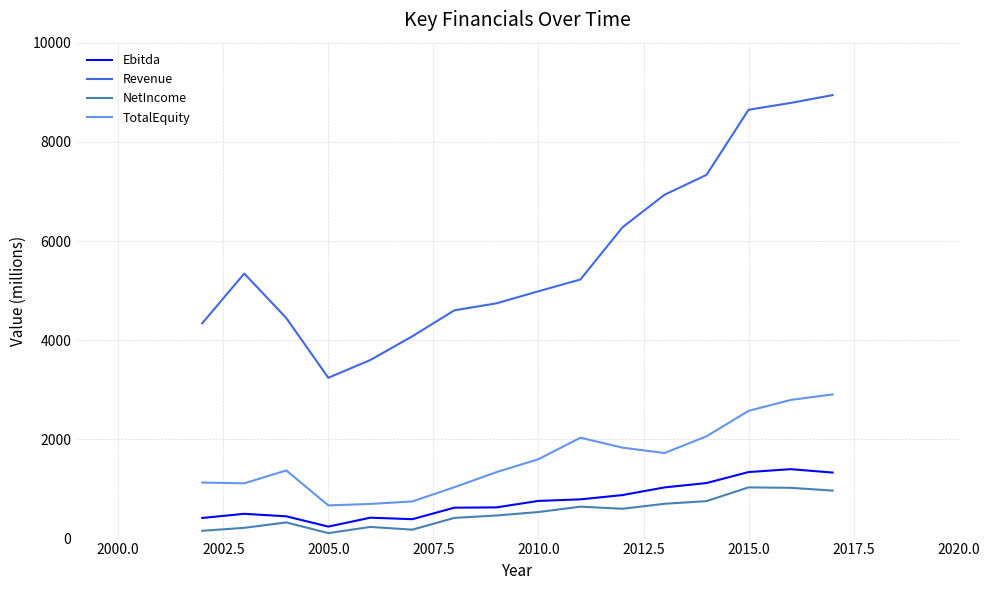

True or false: Ebitda and Revenue cross at least once.

False